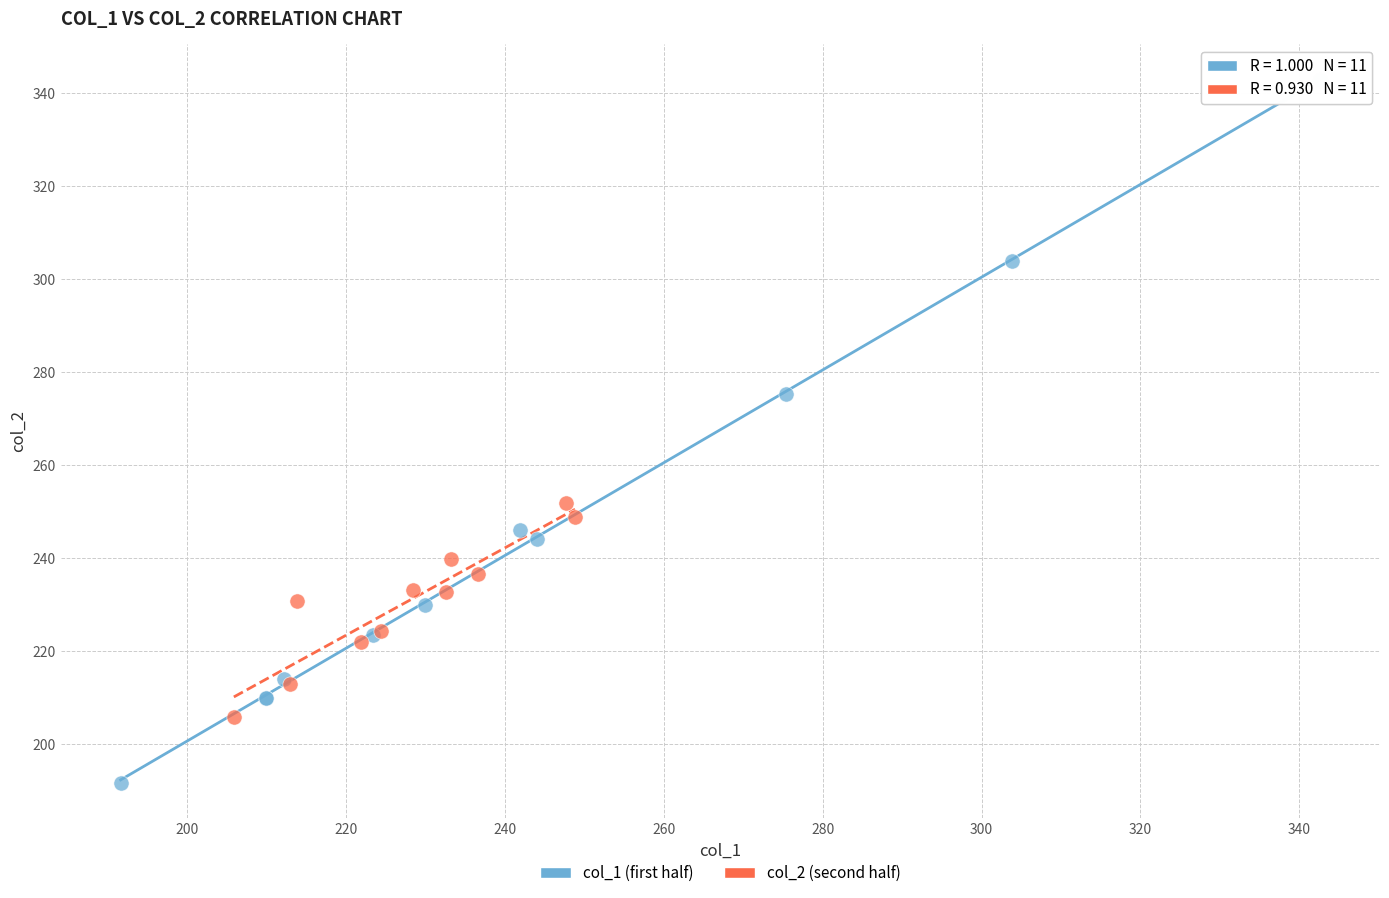

Which series has the largest Y range (max minus min)?

col_1 (first half)